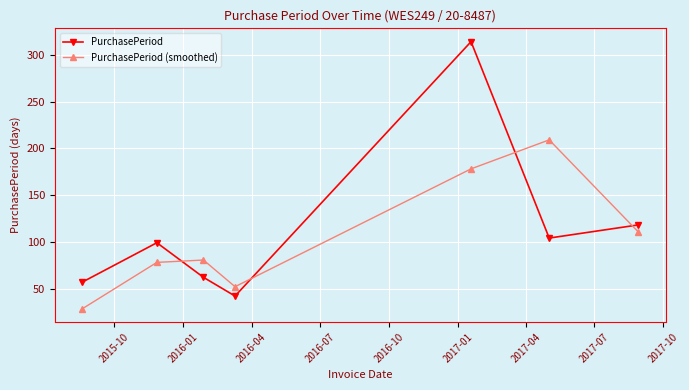

What is the maximum value for PurchasePeriod (smoothed)?

209.0